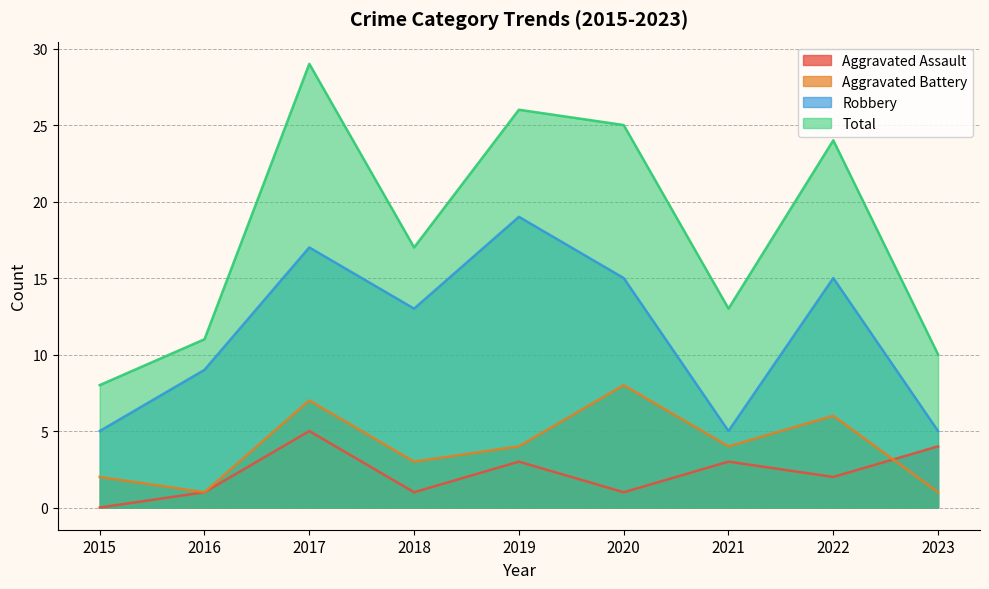

Which series has the largest range (max minus min)?

Total